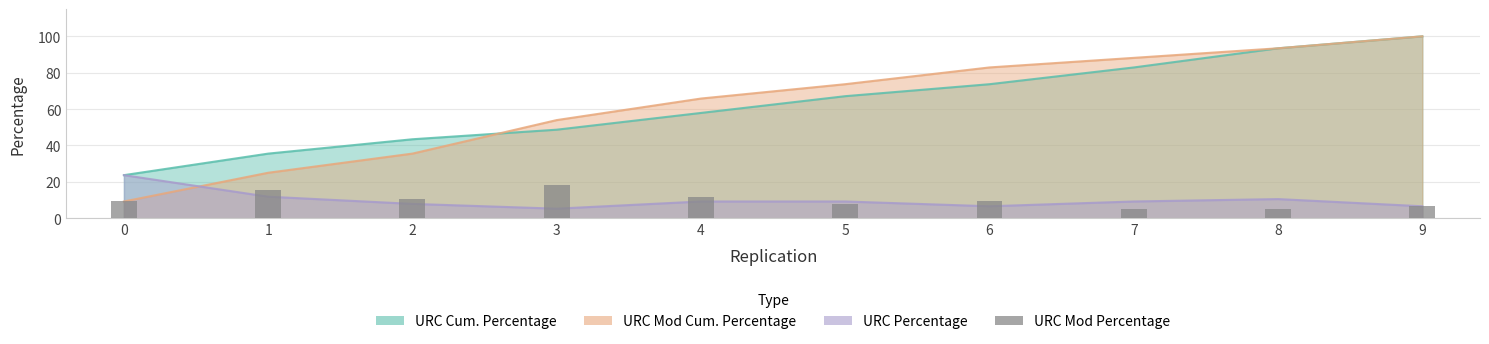

Is it true that the value at 0 is 2.4?

False